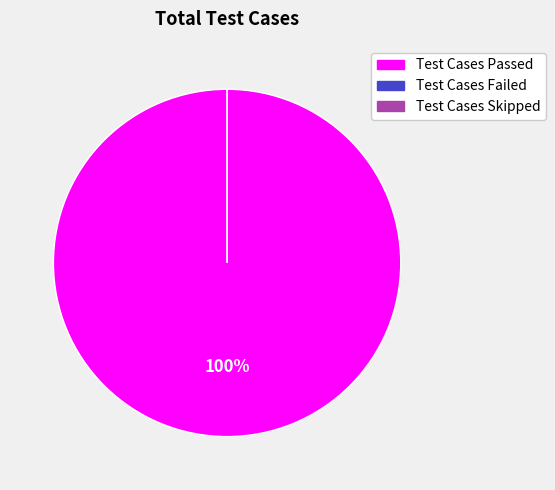

To the nearest percent, what is the combined percentage of Test Cases Passed and Test Cases Failed?

100%